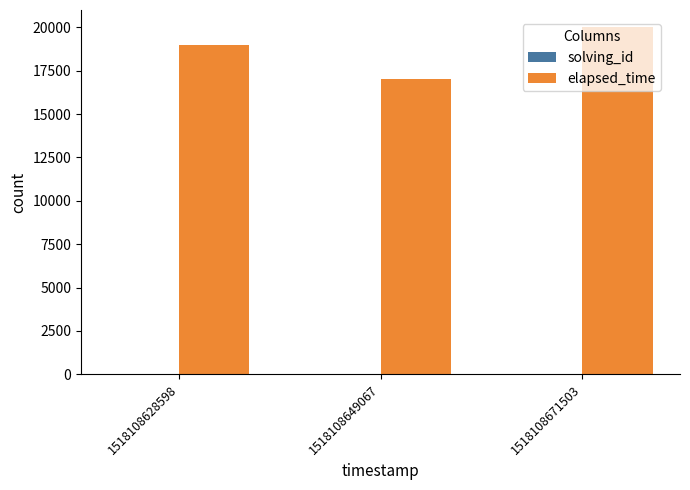

True or false: elapsed_time has a value of 19000 at 1518108628598.

True